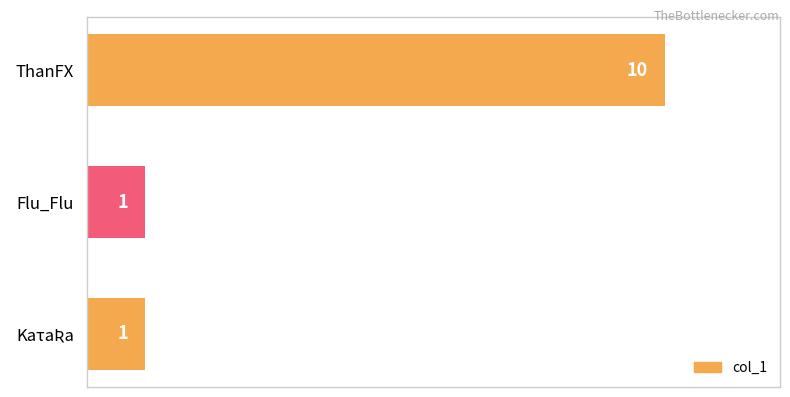

The chart shows a value of 10 at ThanFX. True or false?

True